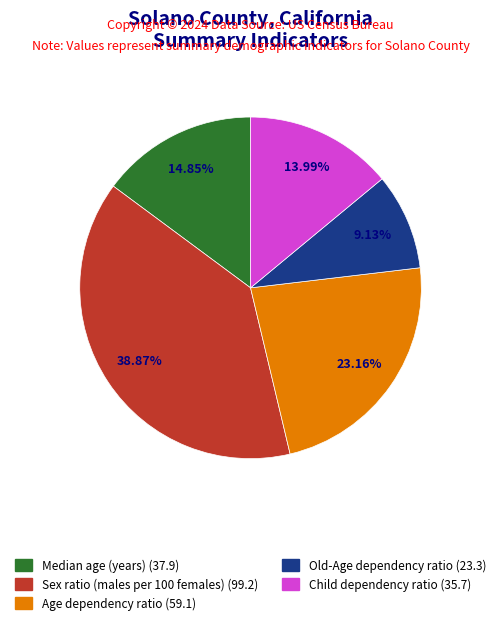

The Old-Age dependency ratio slice represents 9% of the pie. True or false?

True